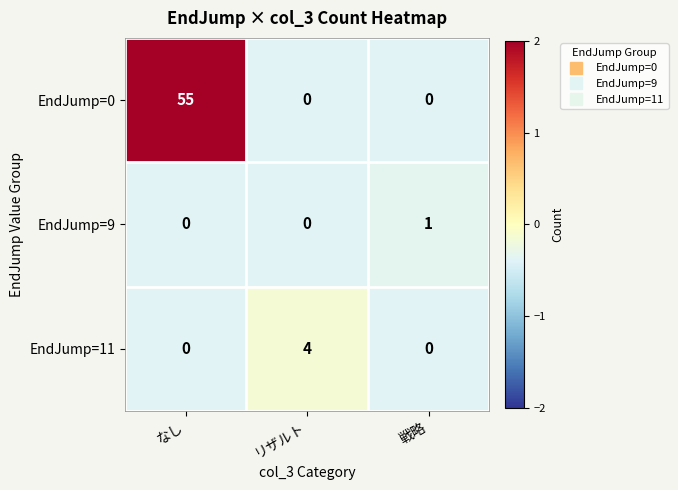

Which series changed the most between なし and 戦略?

EndJump=0